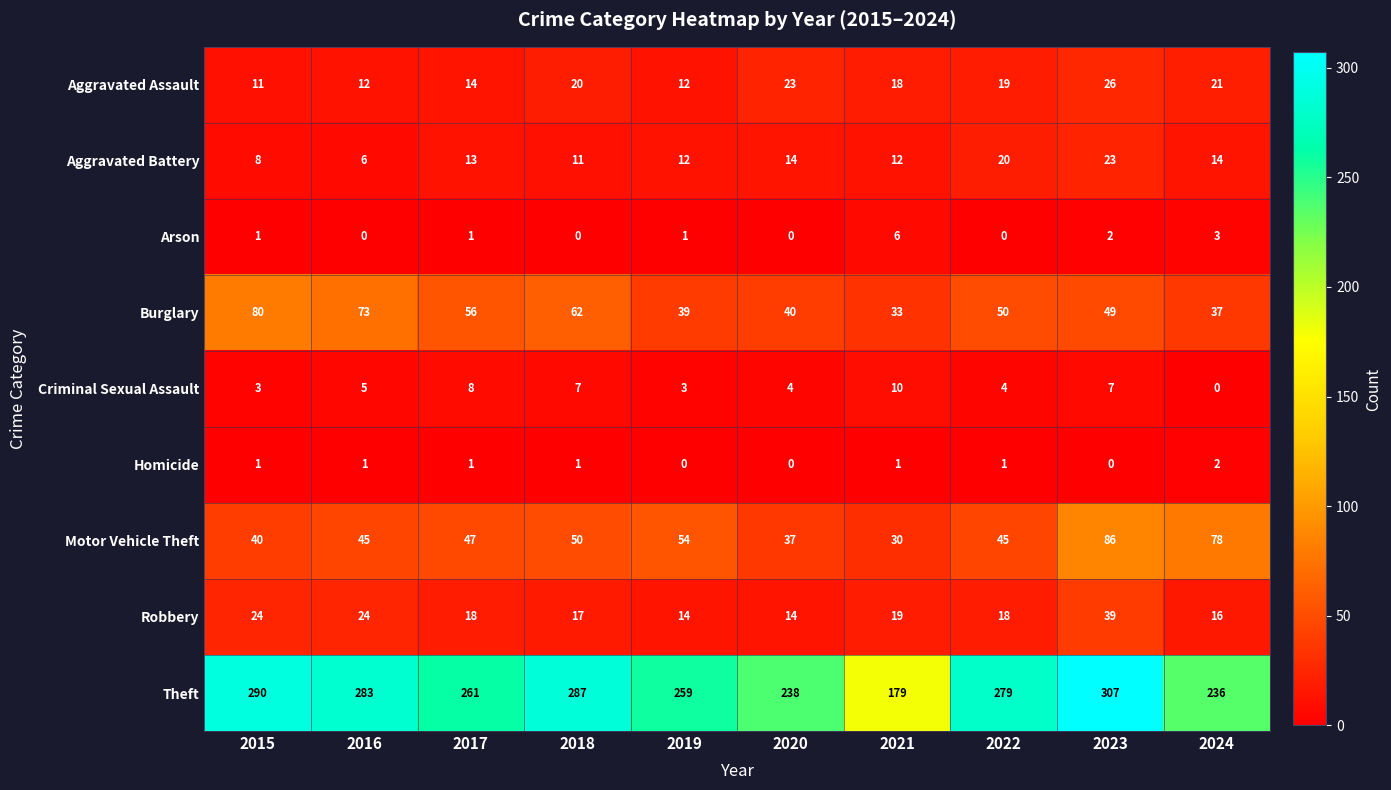

At 2023, list the series in order from smallest to largest.

Homicide, Arson, Criminal Sexual Assault, Aggravated Battery, Aggravated Assault, Robbery, Burglary, Motor Vehicle Theft, Theft